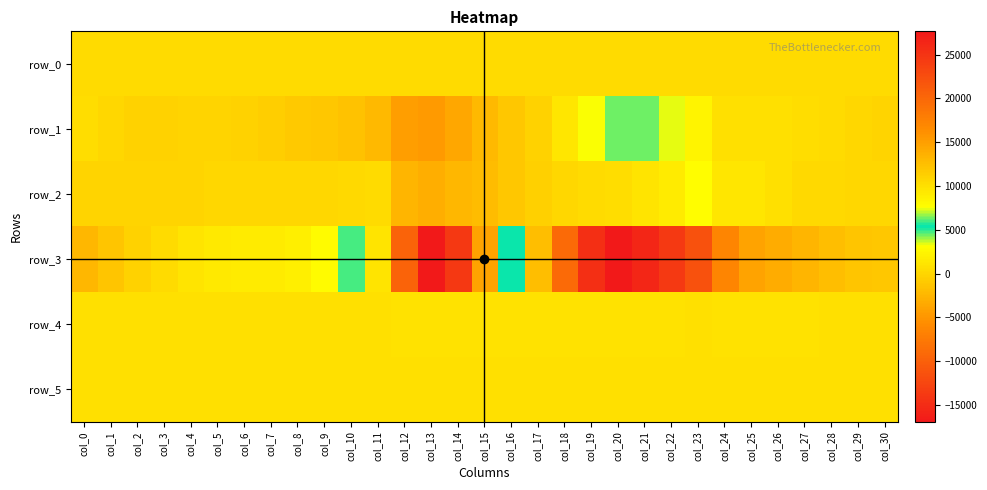

What is the total value across all series at col_8?

3237.7